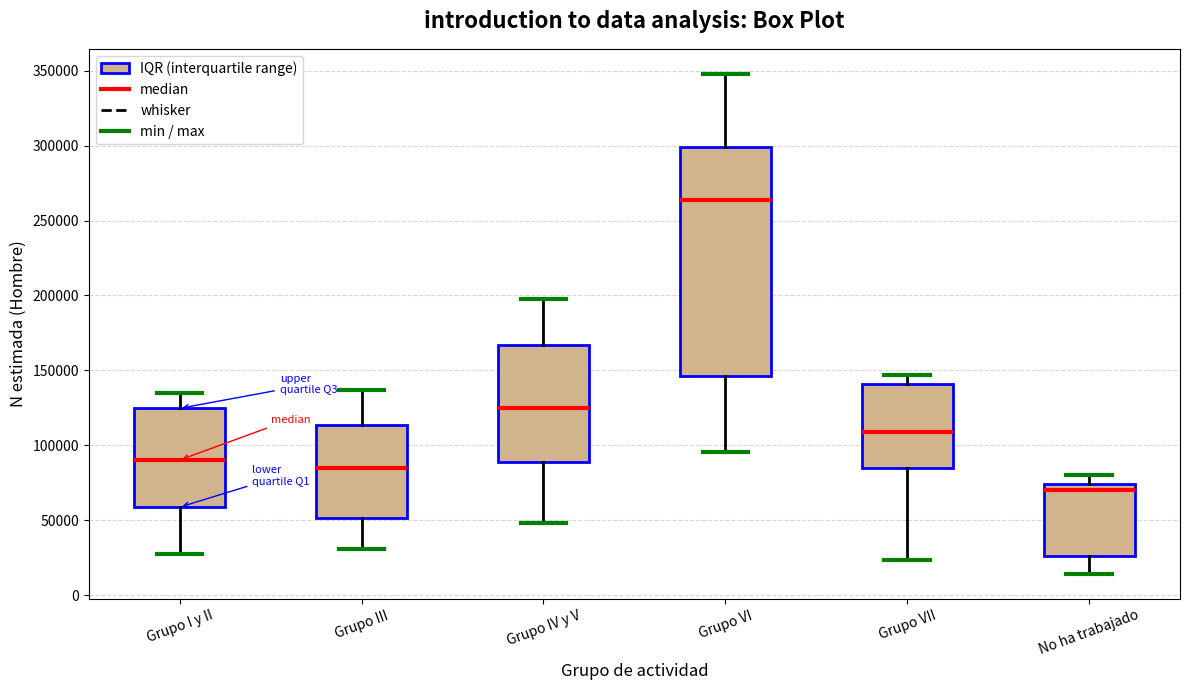

Which box's median line is the highest?

Grupo VI